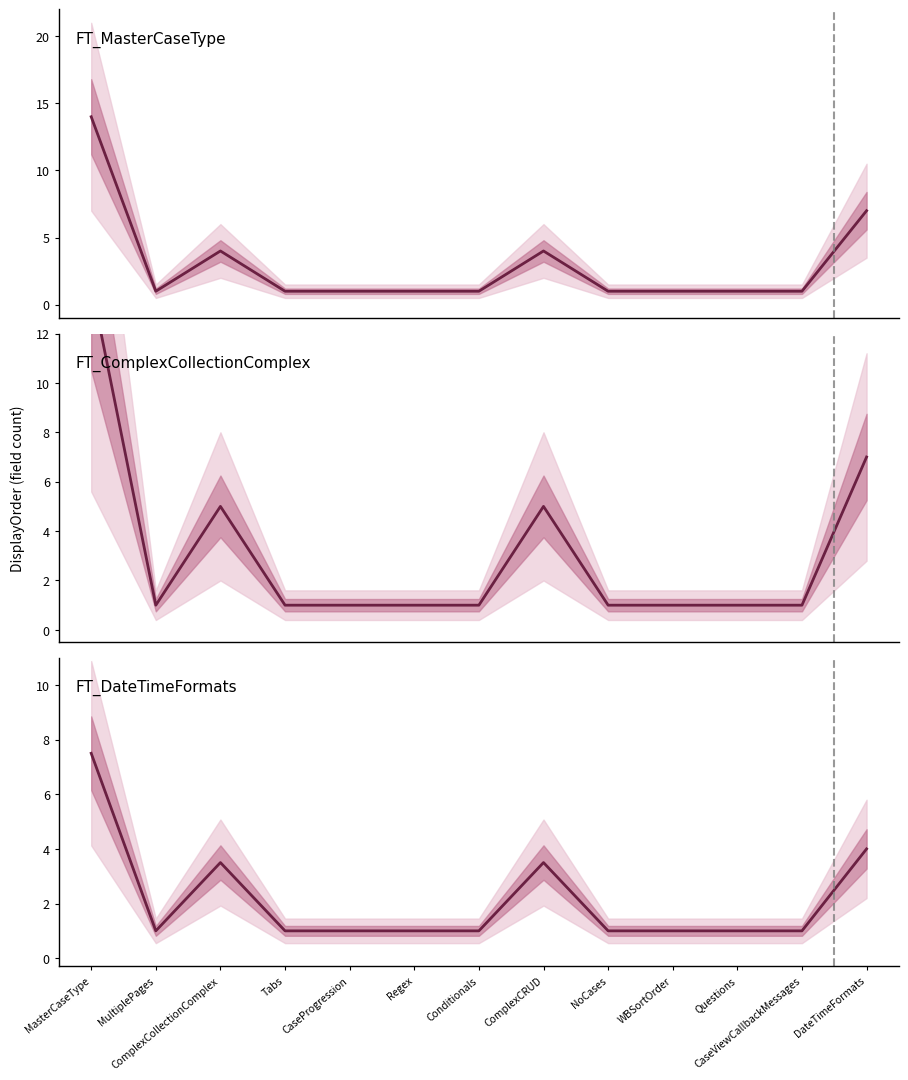

What is the value of the 11th point from the left?

1.0